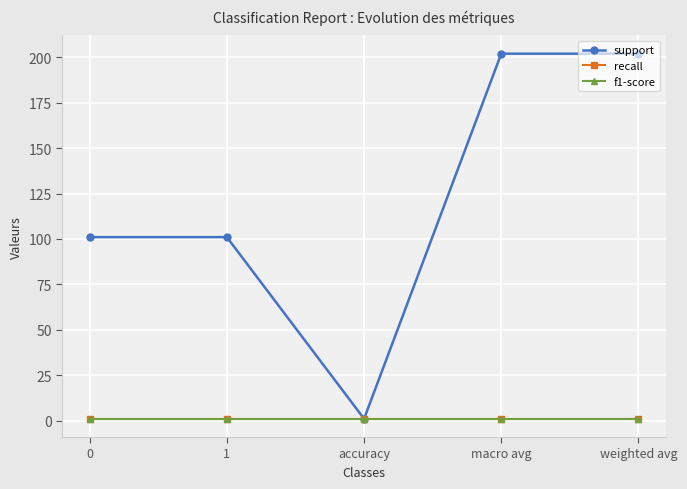

Which has a higher value, macro avg or 0?

macro avg